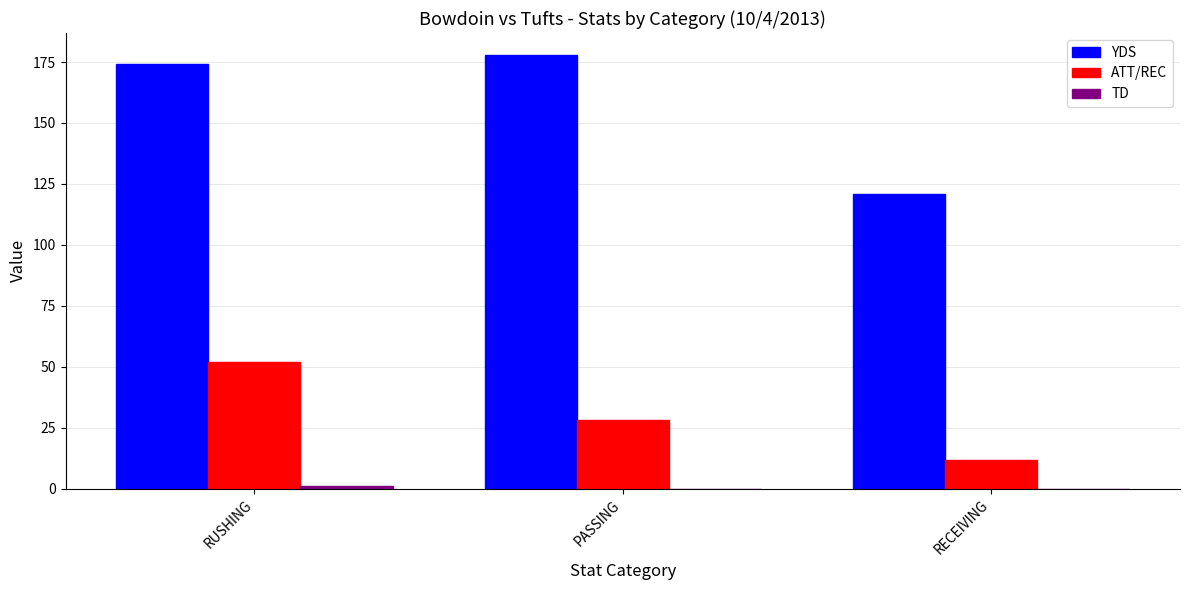

At which label is ATT/REC closest to 32?

PASSING